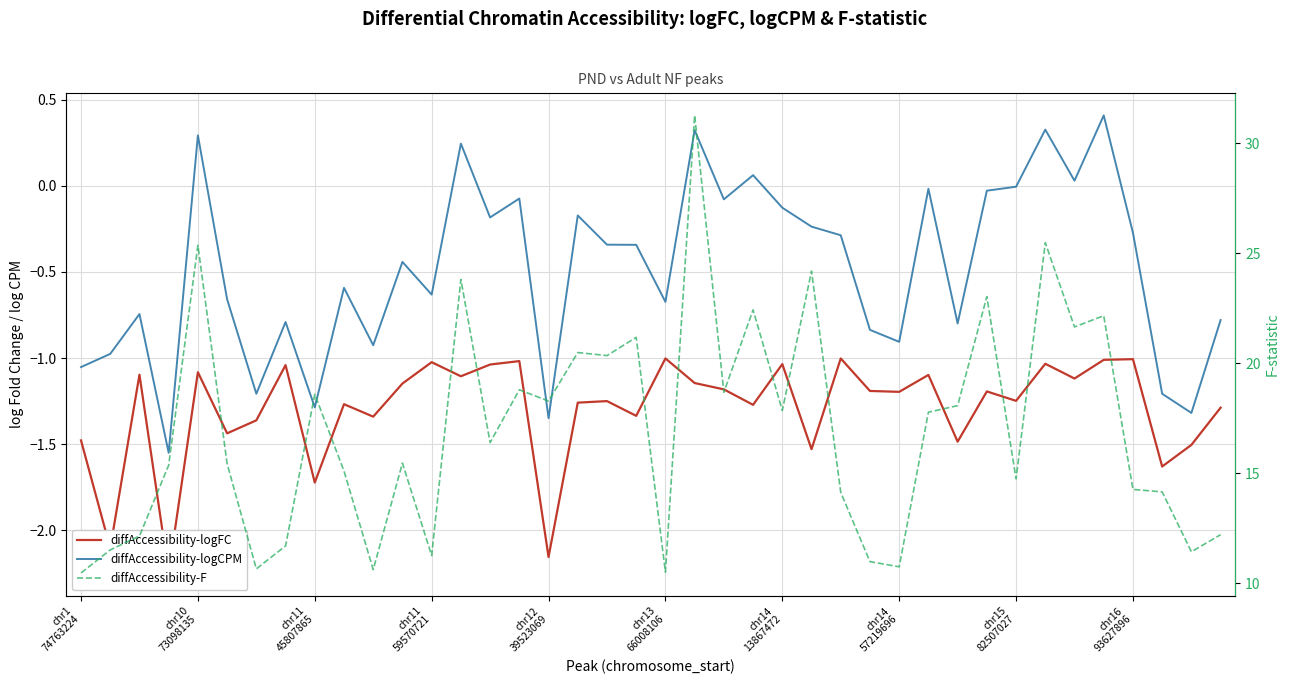

What is the value of the diffAccessibility-logCPM point at the 13th from the left?

-0.6